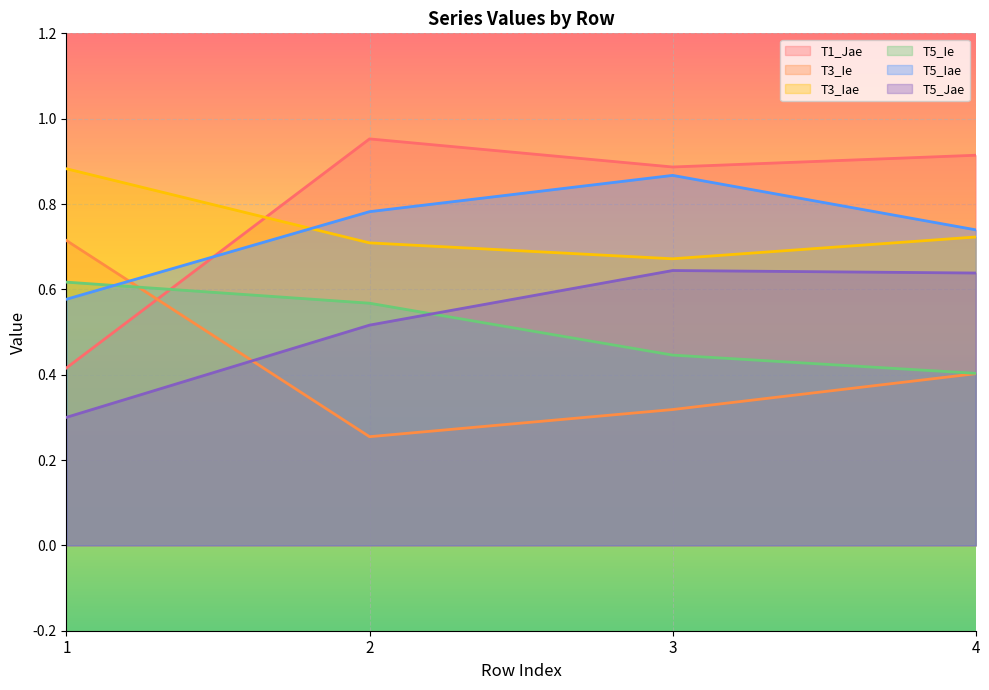

Reading left to right, transcribe all the data shown in this chart.

T1_Jae: 1=0.4	2=1.0	3=0.9	4=0.9
T3_Ie: 1=0.7	2=0.3	3=0.3	4=0.4
T3_Iae: 1=0.9	2=0.7	3=0.7	4=0.7
T5_Ie: 1=0.6	2=0.6	3=0.4	4=0.4
T5_Iae: 1=0.6	2=0.8	3=0.9	4=0.7
T5_Jae: 1=0.3	2=0.5	3=0.6	4=0.6